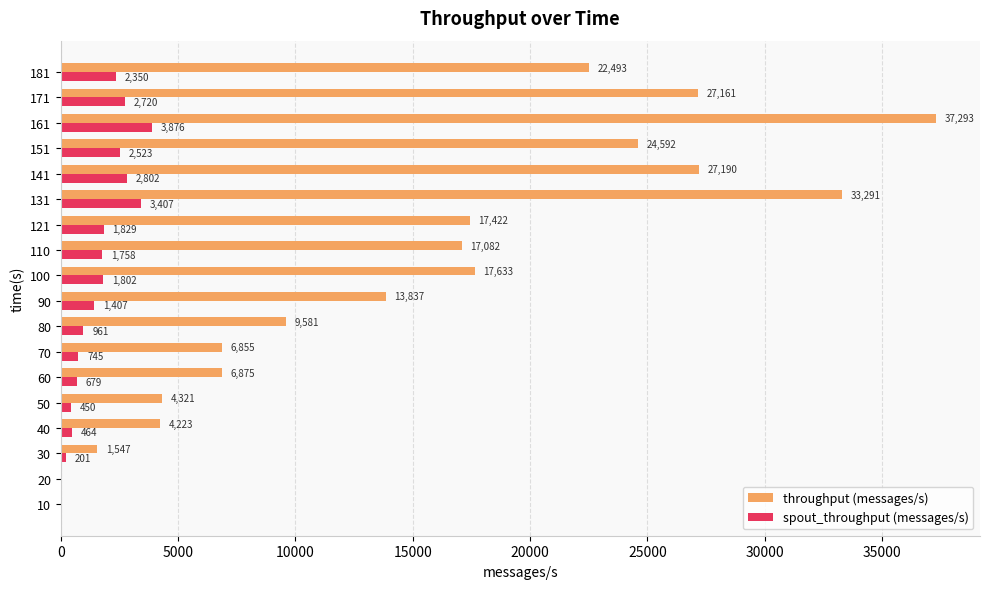

The value of spout_throughput (messages/s) at 121 is 1829. True or false?

True